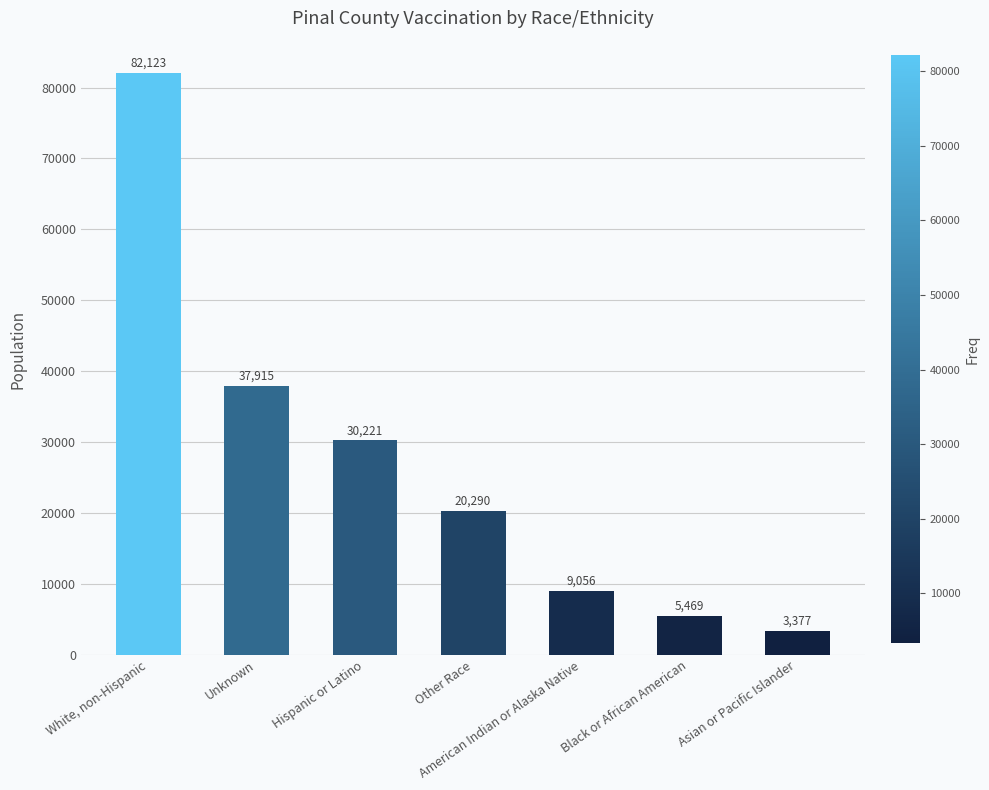

What is the ratio of the value at Asian or Pacific Islander to the value at Other Race?

0.2